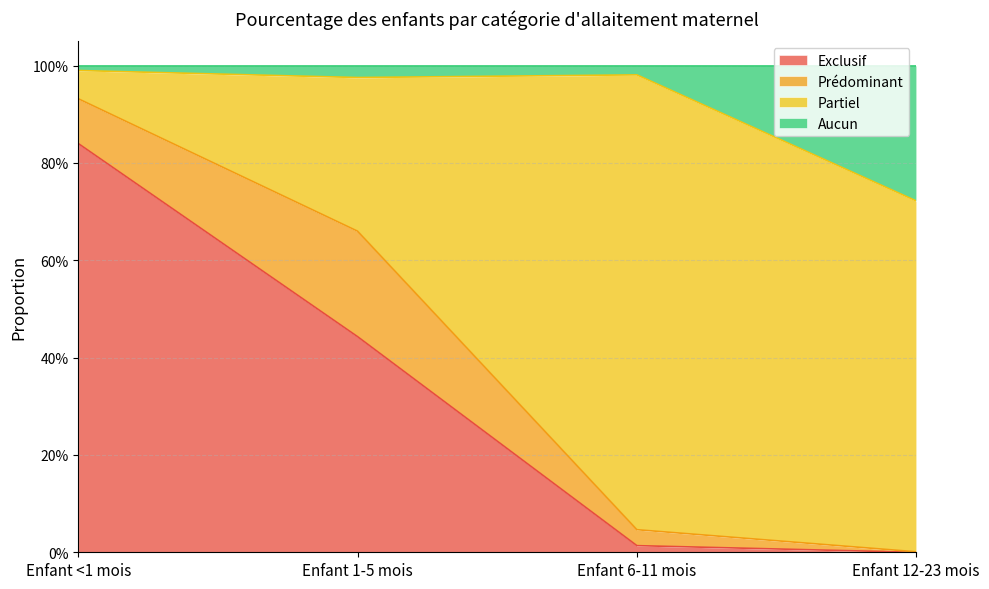

What is the difference between the second highest and second lowest values in the Exclusif series?

0.4